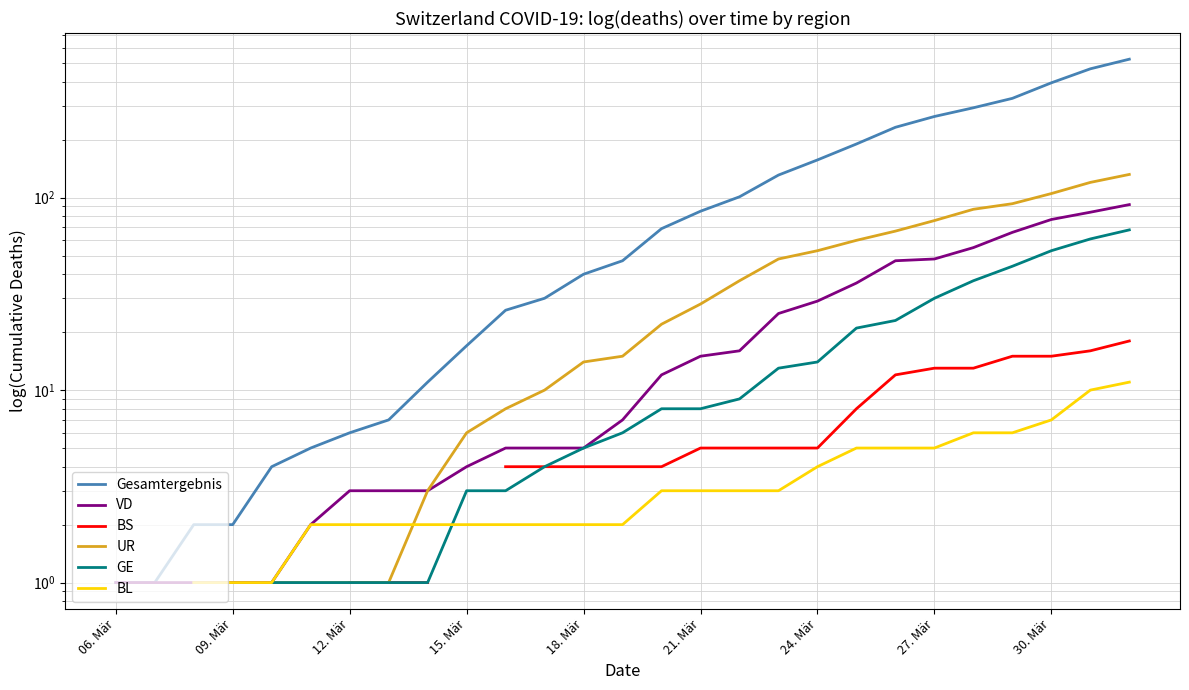

True or false: GE and BS cross at least once.

False